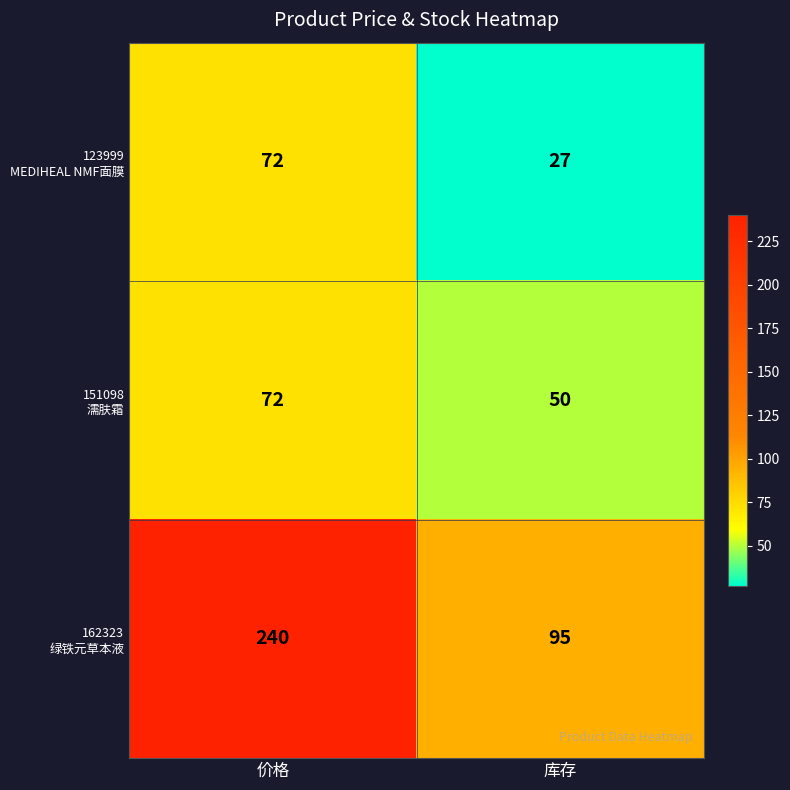

What is the greatest value displayed?

240